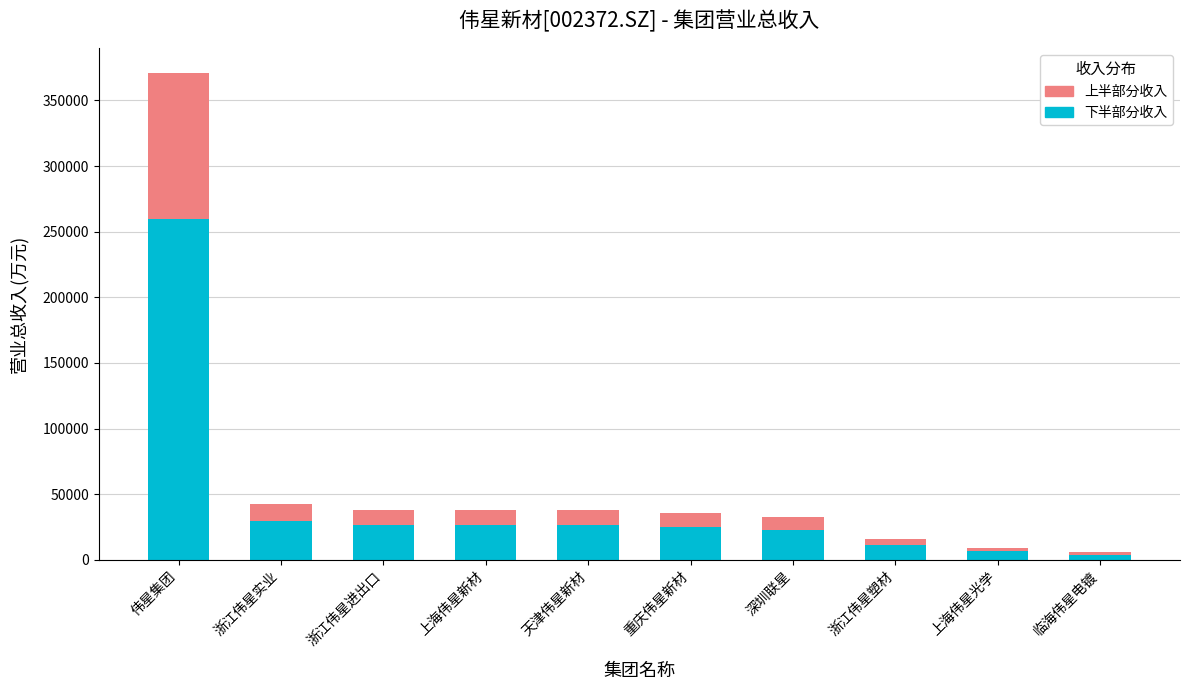

What are all the series names shown in the legend?

上半部分收入, 下半部分收入